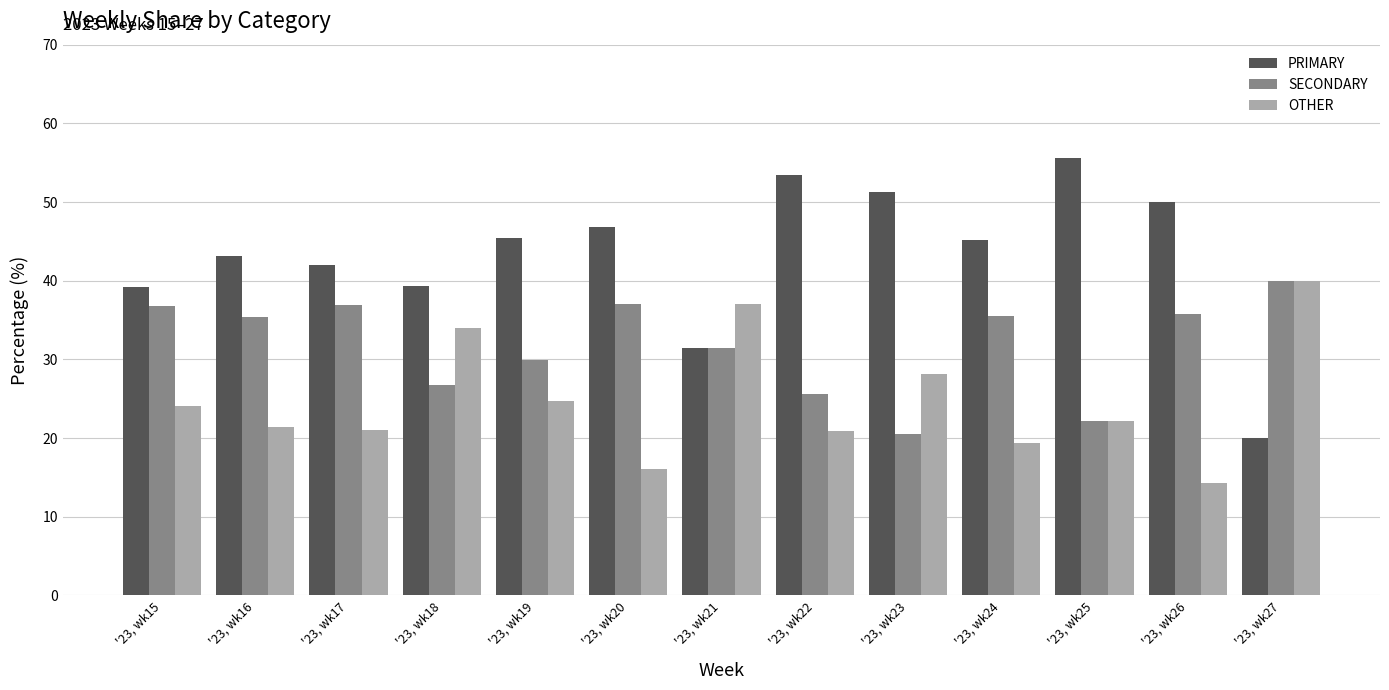

What is the difference between the maximum and minimum values in the OTHER series?

25.7